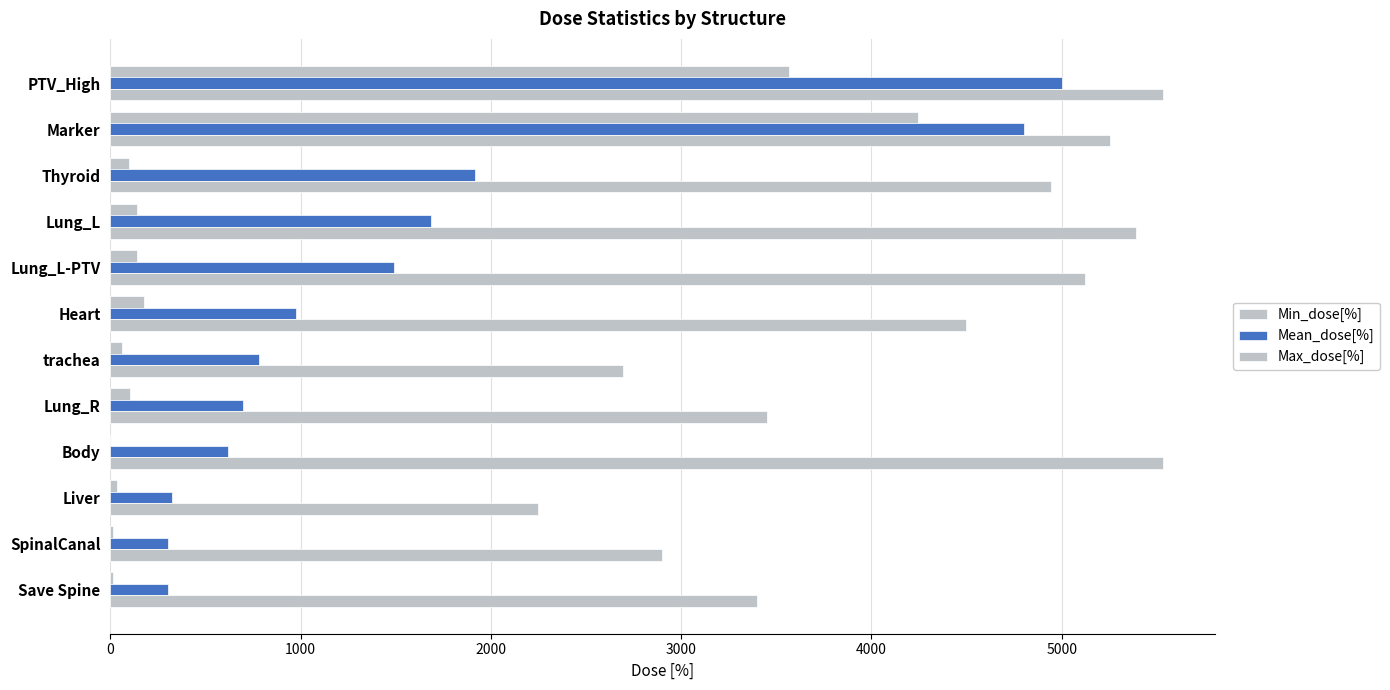

What is the sum of all Min_dose[%] values?

8595.7